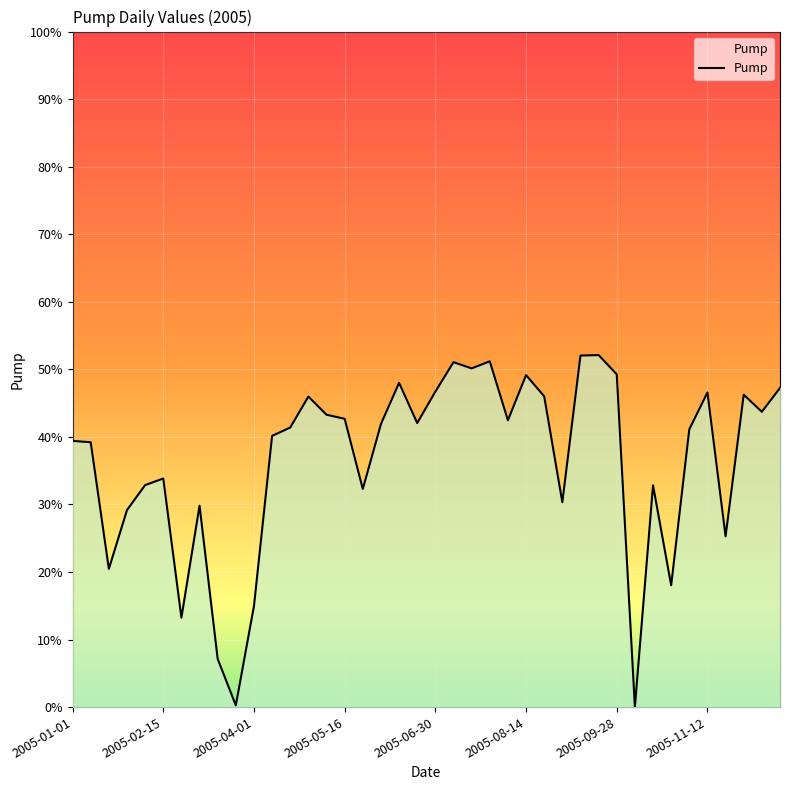

Reading left to right, transcribe all the data shown in this chart.

2005-01-01=0.4	2005-01-10=0.4	2005-01-19=0.2	2005-01-28=0.3	2005-02-06=0.3	2005-02-15=0.3	2005-02-24=0.1	2005-03-05=0.3	2005-03-14=0.1	2005-03-23=0.0	2005-04-01=0.1	2005-04-10=0.4	2005-04-19=0.4	2005-04-28=0.5	2005-05-07=0.4	2005-05-16=0.4	2005-05-25=0.3	2005-06-03=0.4	2005-06-12=0.5	2005-06-21=0.4	2005-06-30=0.5	2005-07-09=0.5	2005-07-18=0.5	2005-07-27=0.5	2005-08-05=0.4	2005-08-14=0.5	2005-08-23=0.5	2005-09-01=0.3	2005-09-10=0.5	2005-09-19=0.5	2005-09-28=0.5	2005-10-07=0.0	2005-10-16=0.3	2005-10-25=0.2	2005-11-03=0.4	2005-11-12=0.5	2005-11-21=0.3	2005-11-30=0.5	2005-12-09=0.4	2005-12-18=0.5